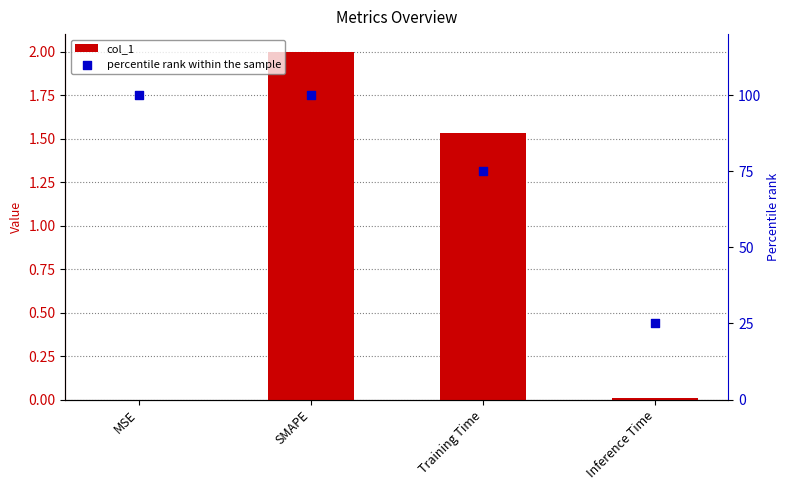

Which series reaches the minimum Y coordinate?

col_1